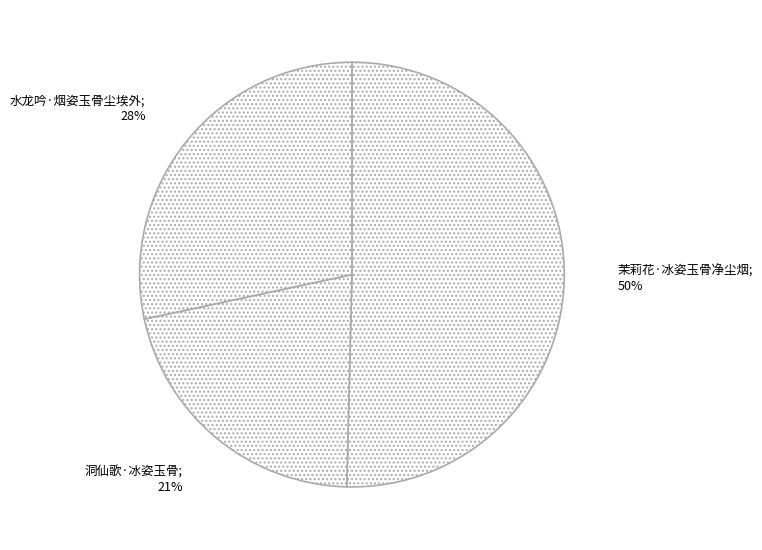

How many slices are in this pie chart?

3